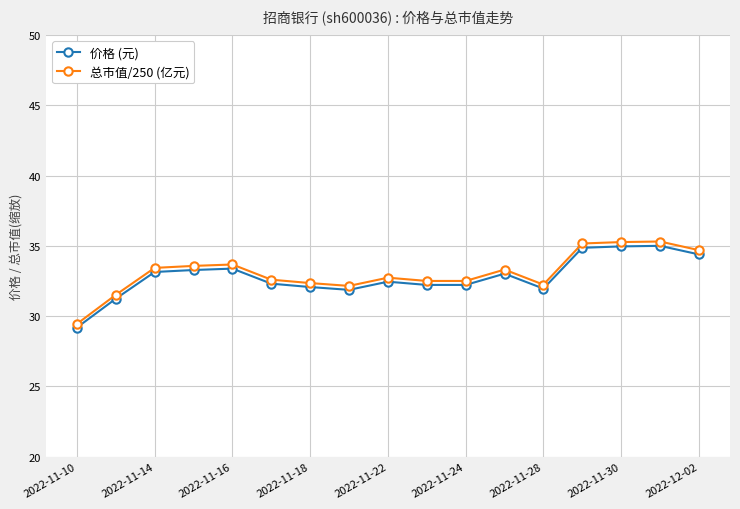

True or false: 价格 (元) has more than 1 points higher than both neighbors.

True